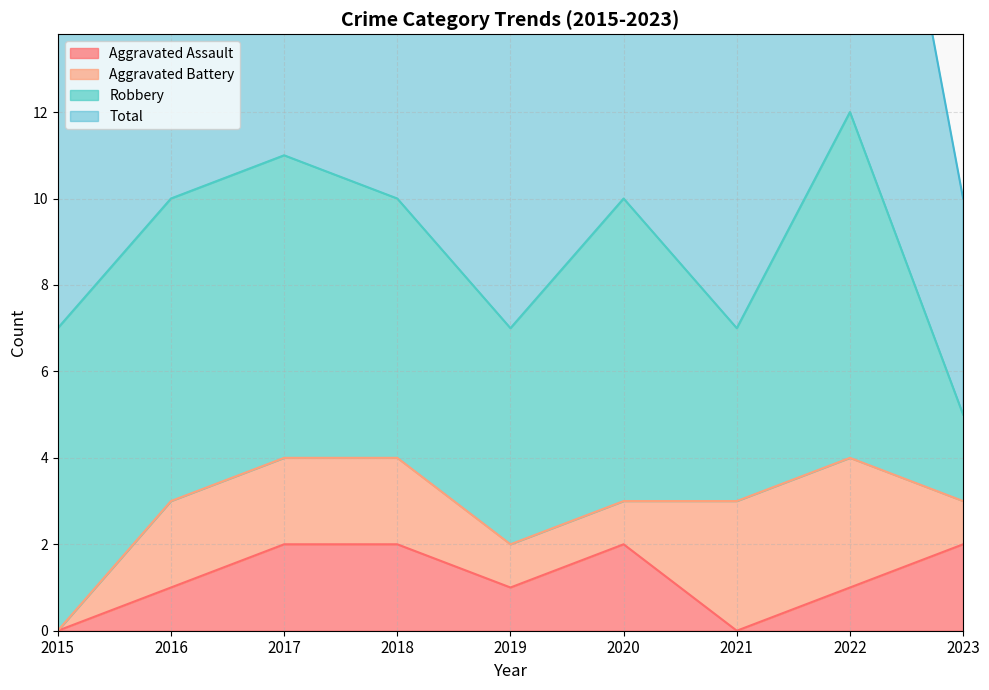

True or false: Total and Aggravated Assault cross at least once.

False